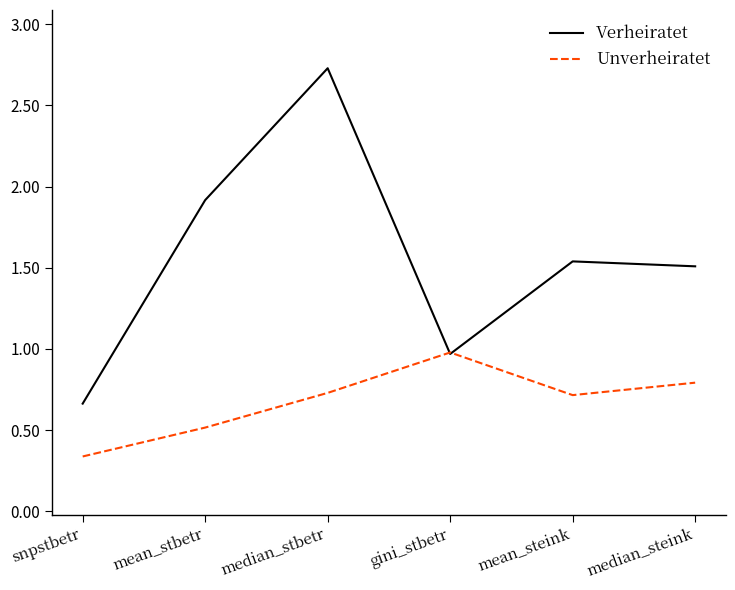

In Verheiratet, how many points are lower than both neighbors (excluding endpoints)?

1